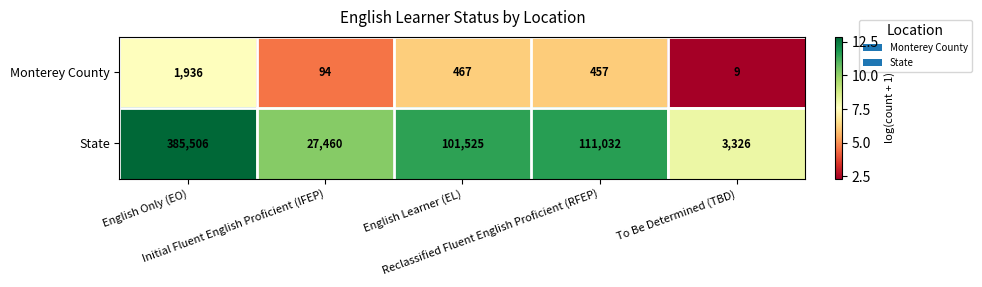

Which series has the widest spread of values?

State